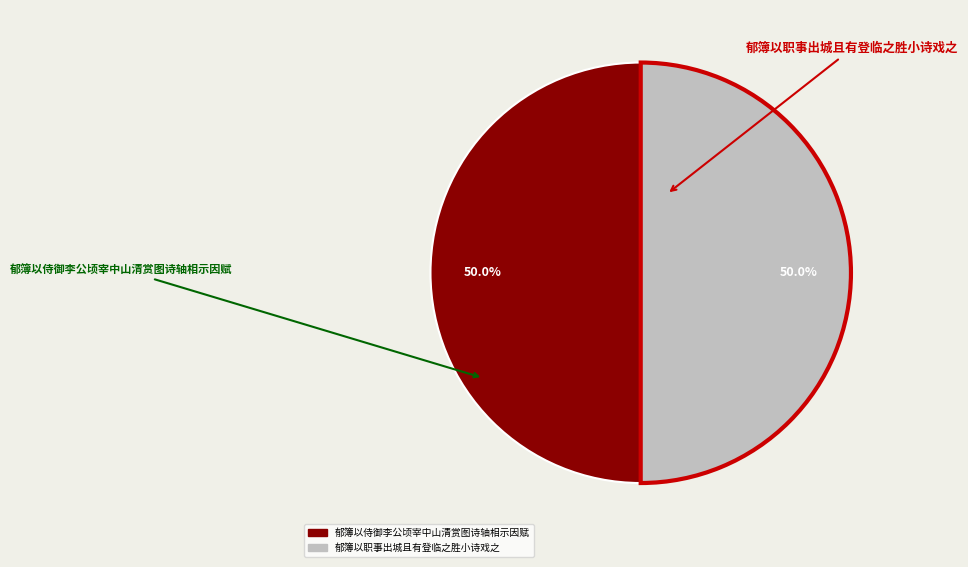

To the nearest percent, what is the average slice percentage?

50%